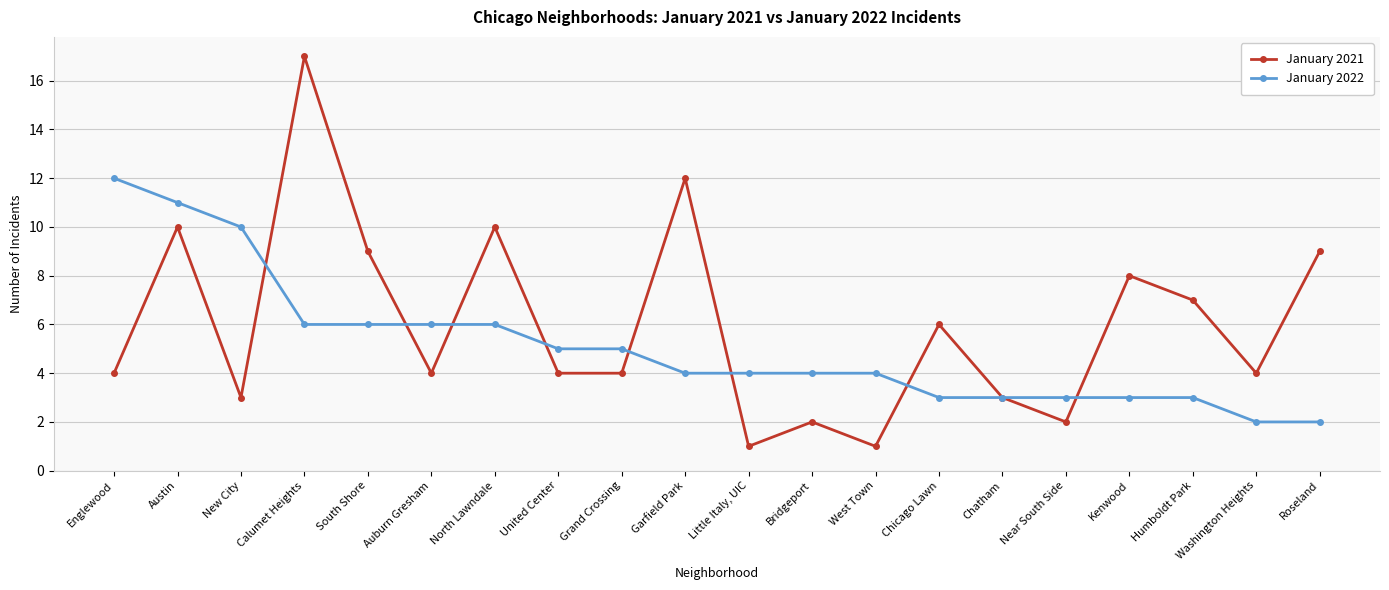

Rank the series at Calumet Heights from highest to lowest value.

January 2021, January 2022